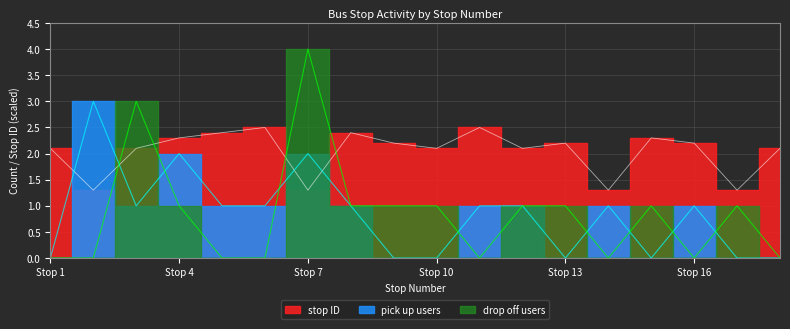

Where is the first local minimum for stop ID?

2